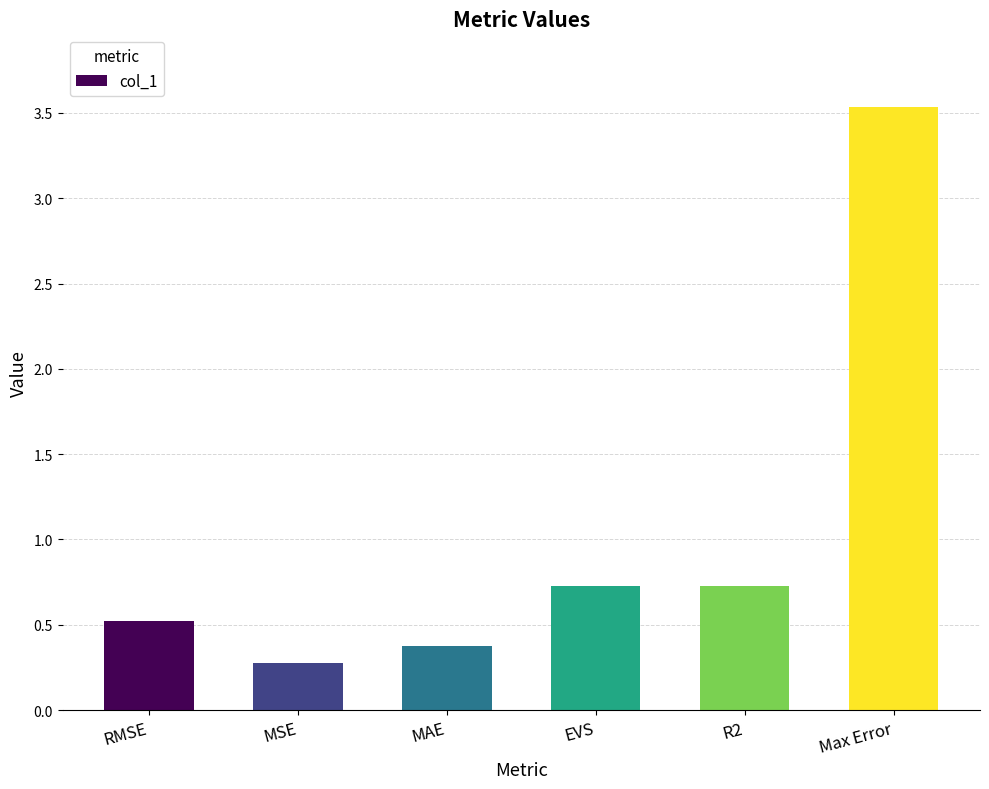

What is the label of the 1st bar from the left?

RMSE